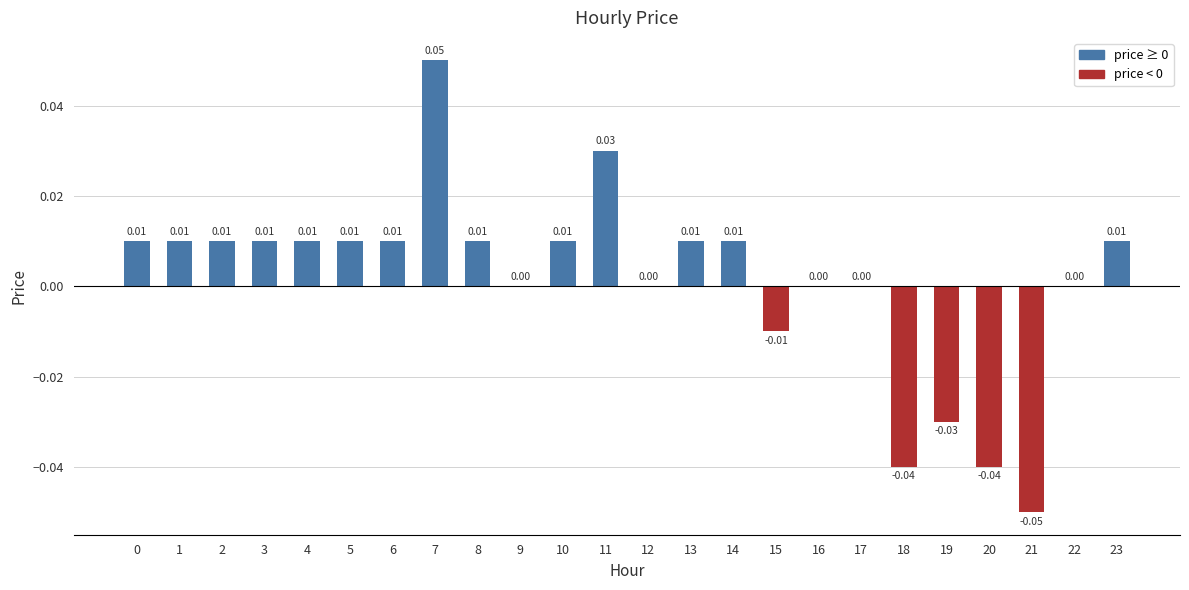

Which has a higher value, 20 or 5?

5